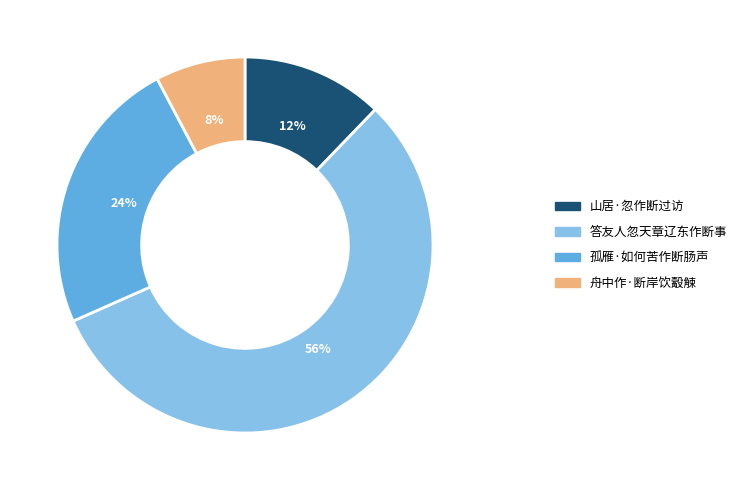

Which slice is the smallest?

舟中作·断岸饮觳觫